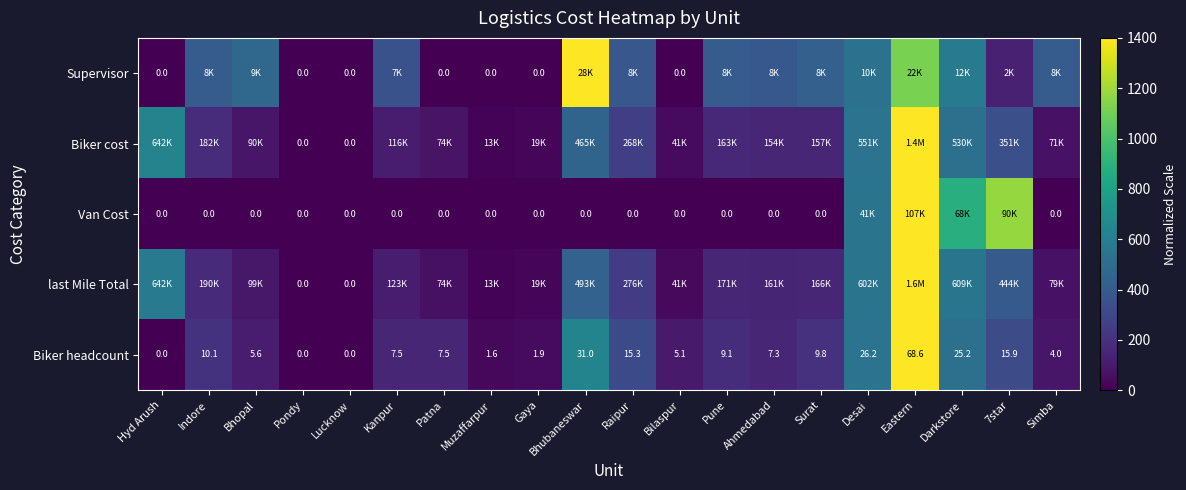

At which label does Biker headcount reach its peak?

Eastern